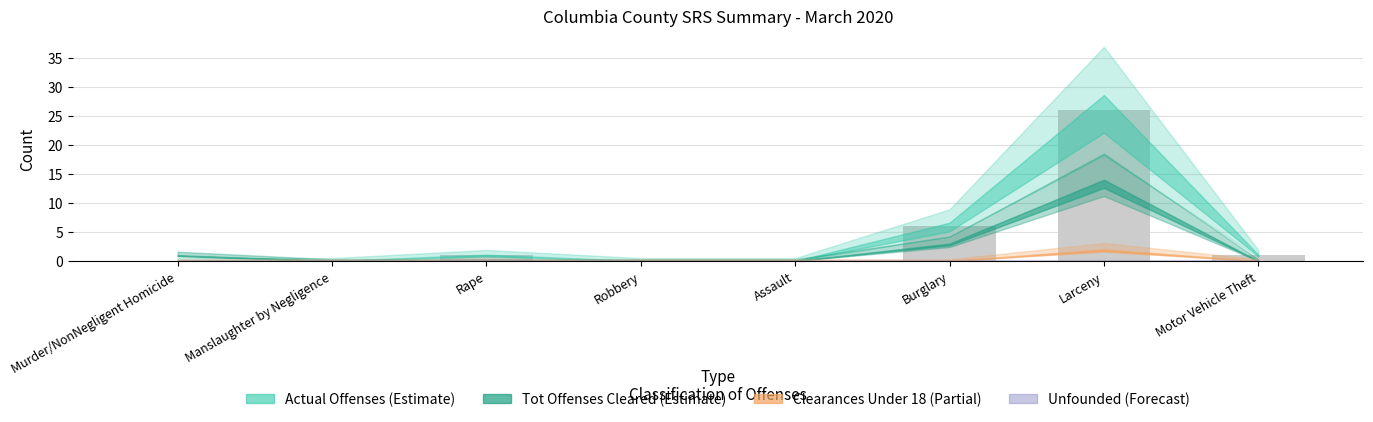

Approximately how many times larger is the value at Motor Vehicle Theft compared to Rape?

1.0